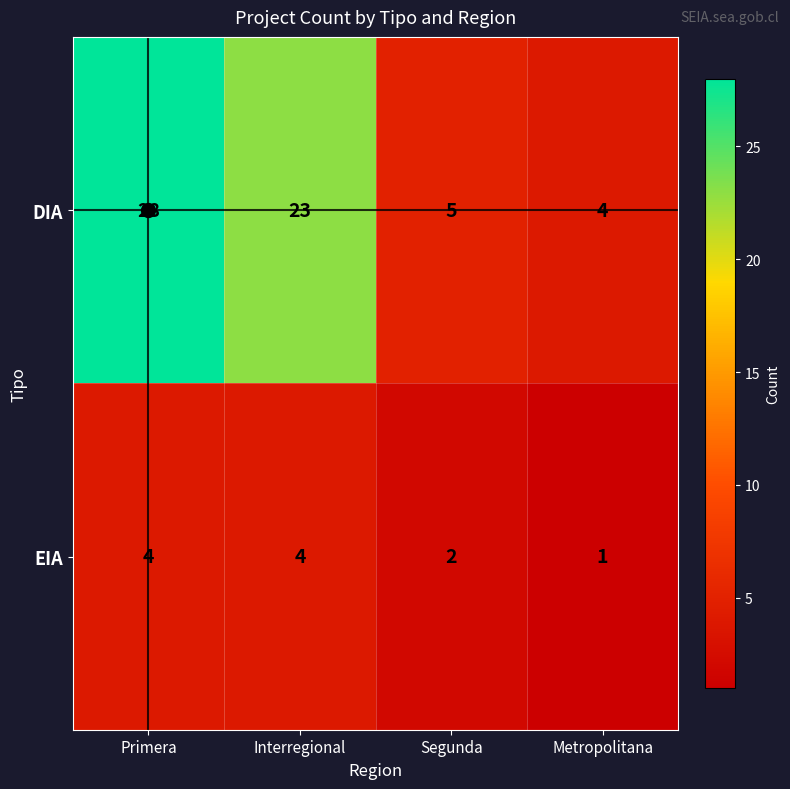

Between Interregional and Metropolitana, which series saw the biggest shift?

DIA